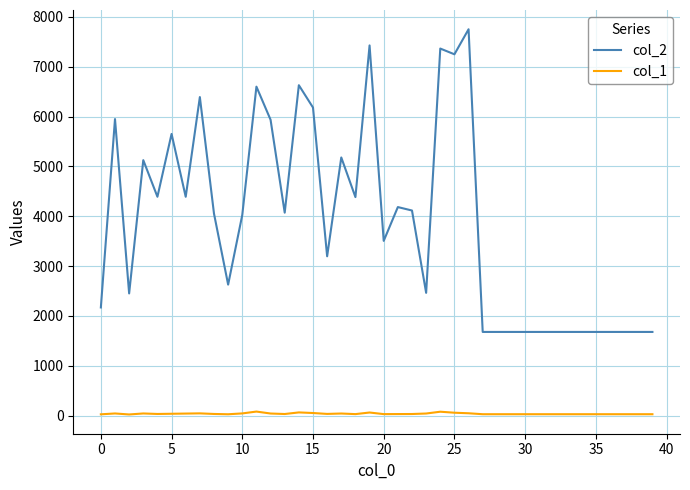

Which series has the largest total across all categories?

col_2